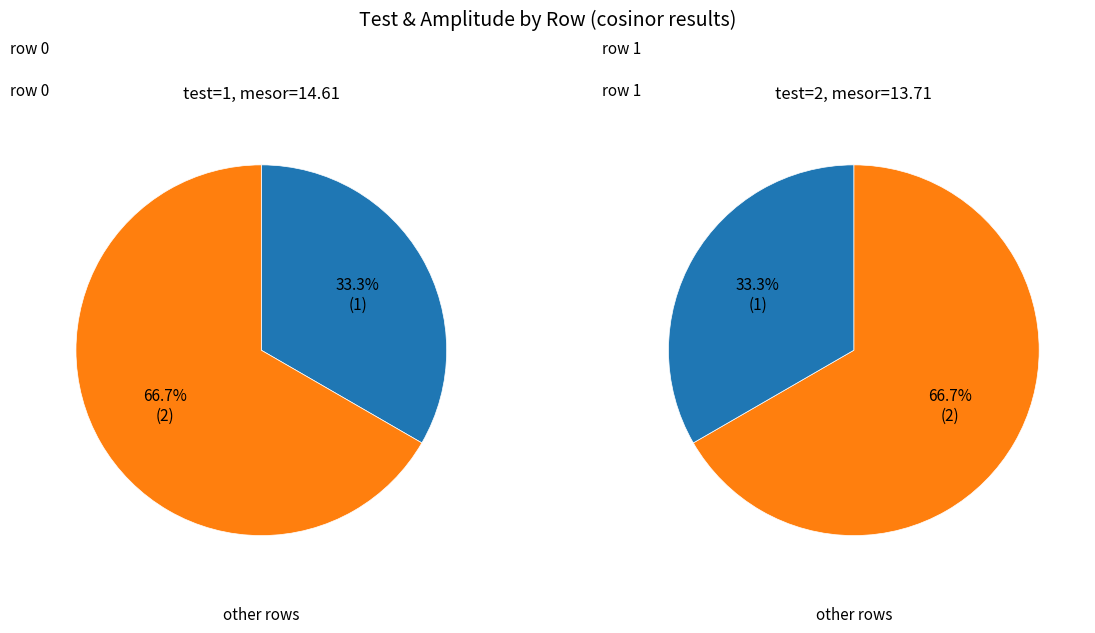

True or false: 0 accounts for 24% of the total.

False